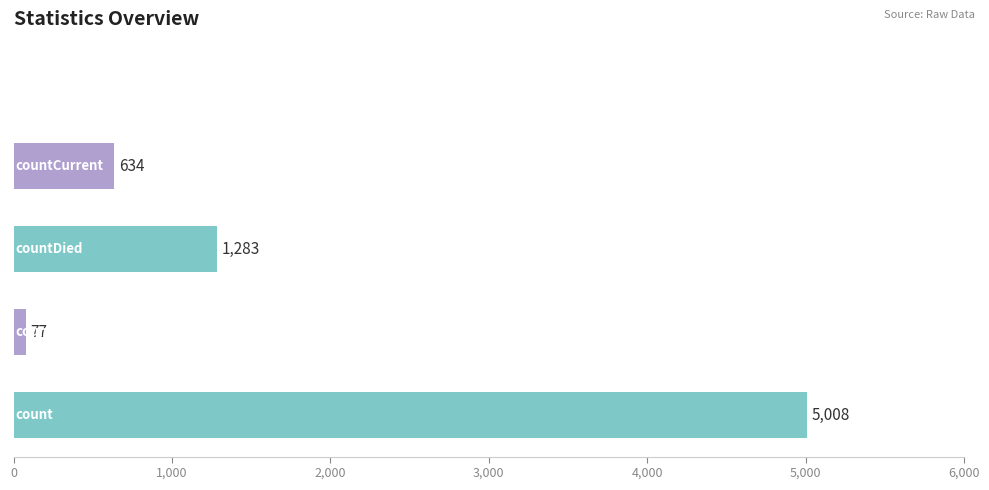

What is the maximum value shown in the chart?

5008